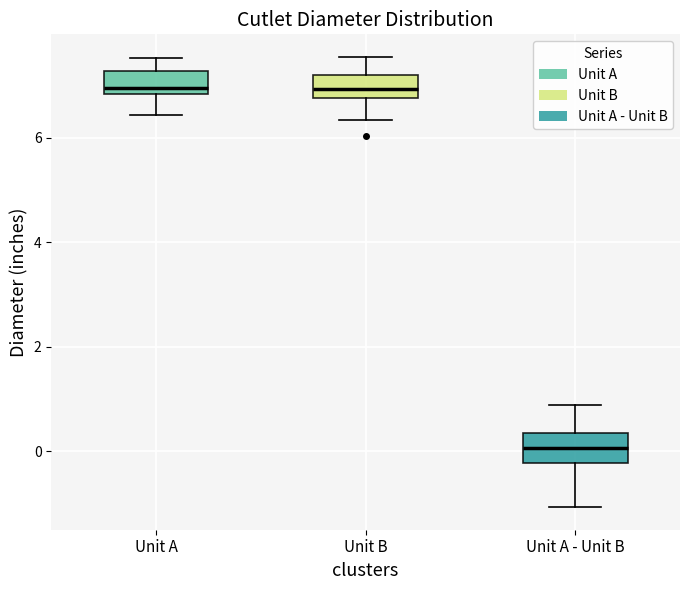

Reading left to right, read every box against the y-axis: the position of its median line, the range the box covers, and the ends of its whiskers. The values are not printed on the chart, so give them approximately, as read against the axis.

Unit A: median 7.0, box 6.8 to 7.2, whiskers 6.4 to 7.6
Unit B: median 7.0, box 6.8 to 7.2, whiskers 6.4 to 7.6
Unit A - Unit B: median 0.0, box -0.2 to 0.4, whiskers -1.0 to 0.8